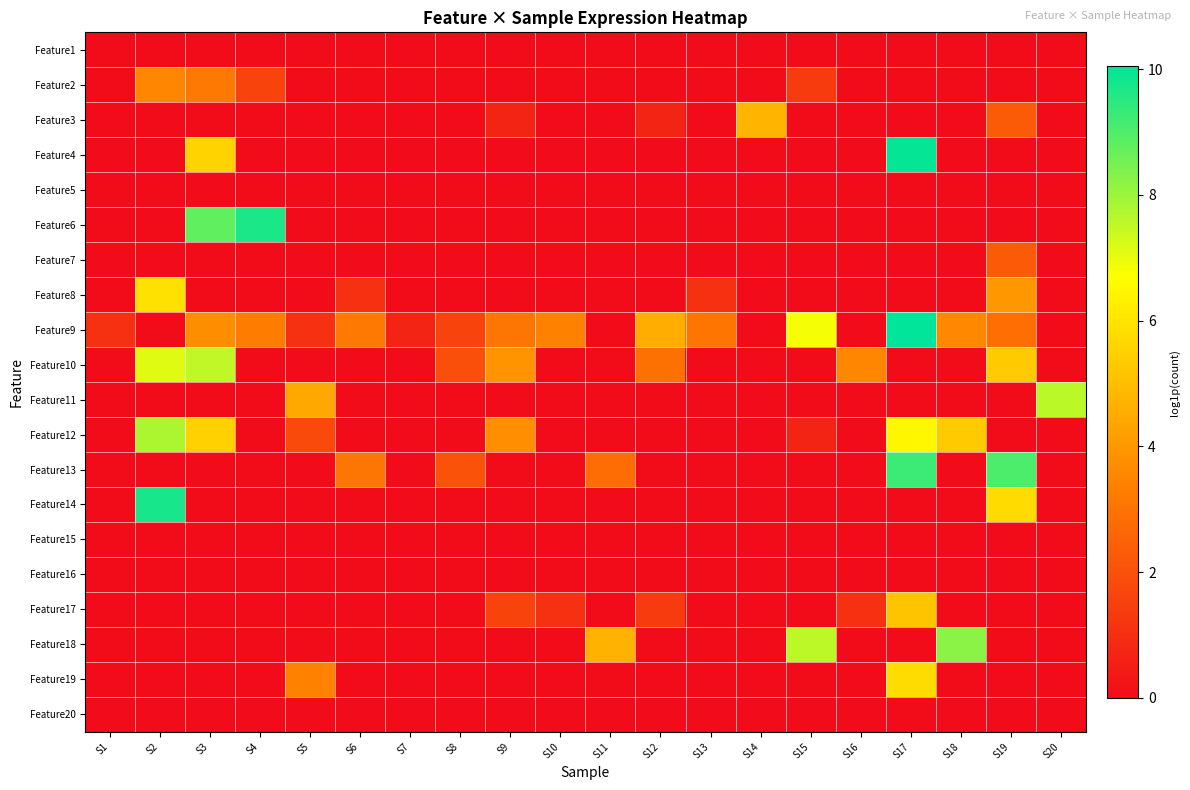

At S16, list the series in order from smallest to largest.

Feature1, Feature2, Feature3, Feature4, Feature5, Feature6, Feature7, Feature8, Feature9, Feature11, Feature12, Feature13, Feature14, Feature15, Feature16, Feature18, Feature19, Feature20, Feature17, Feature10